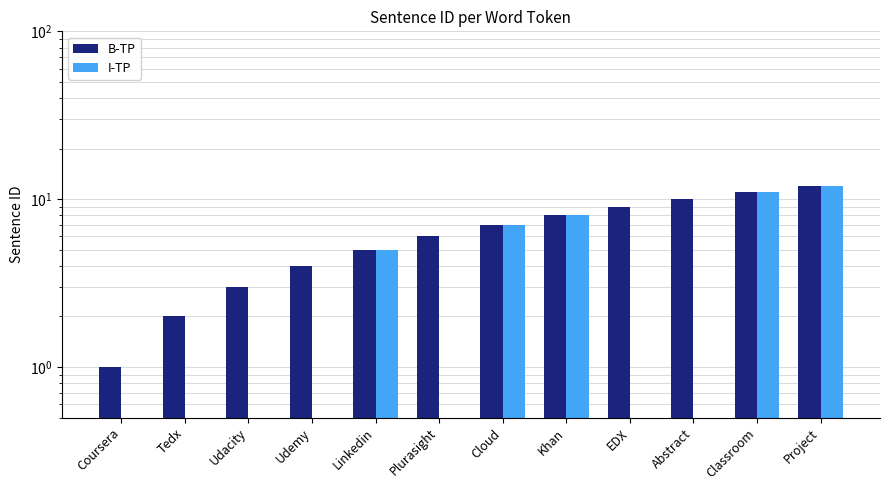

Which has a higher value, Cloud or Udemy?

Cloud